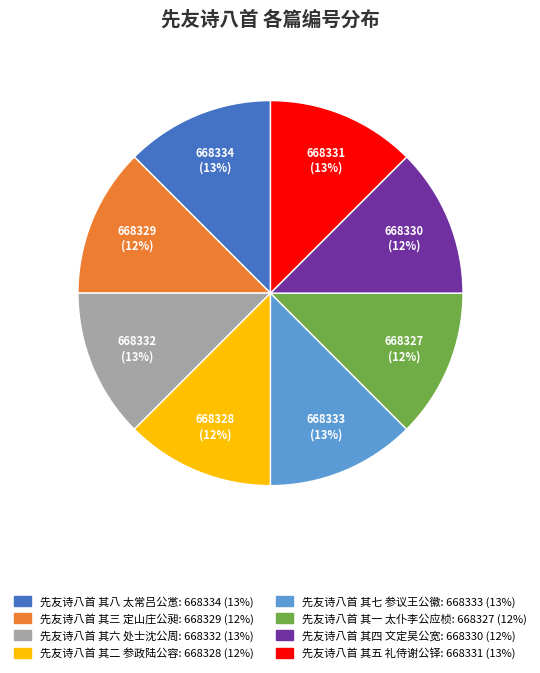

How many slices are in this pie chart?

8